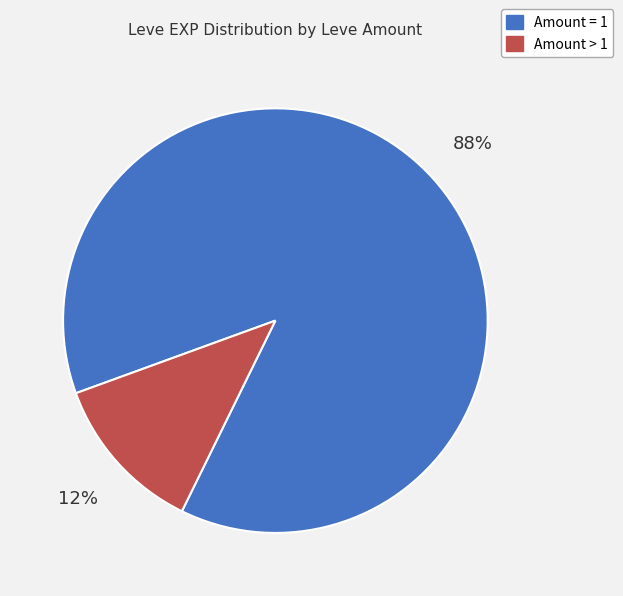

Is it true that Amount > 1 is 12% of the pie?

True